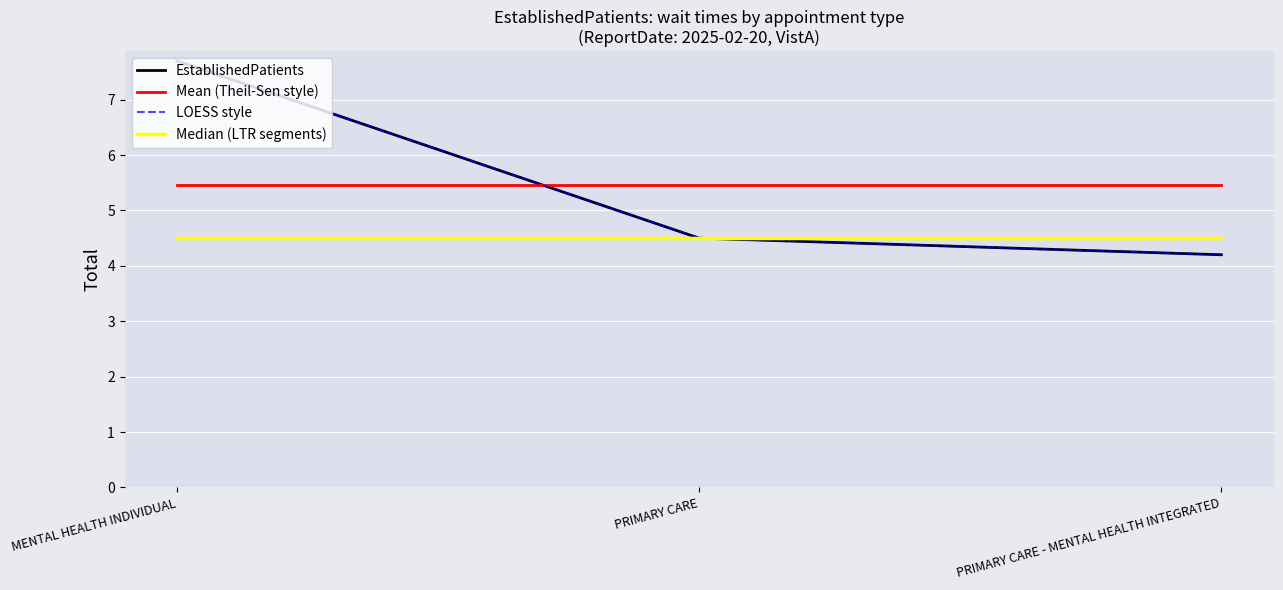

Is it true that Median (LTR segments) equals 1.0 at PRIMARY CARE - MENTAL HEALTH INTEGRATED?

False